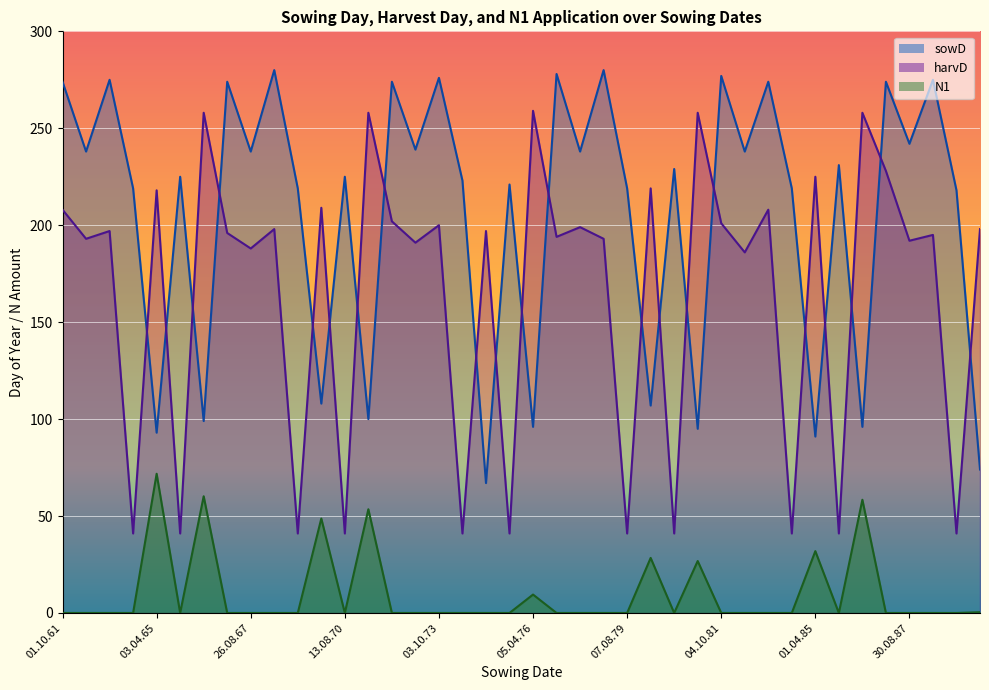

Rank the series at 04.10.81 from highest to lowest value.

sowD, harvD, N1